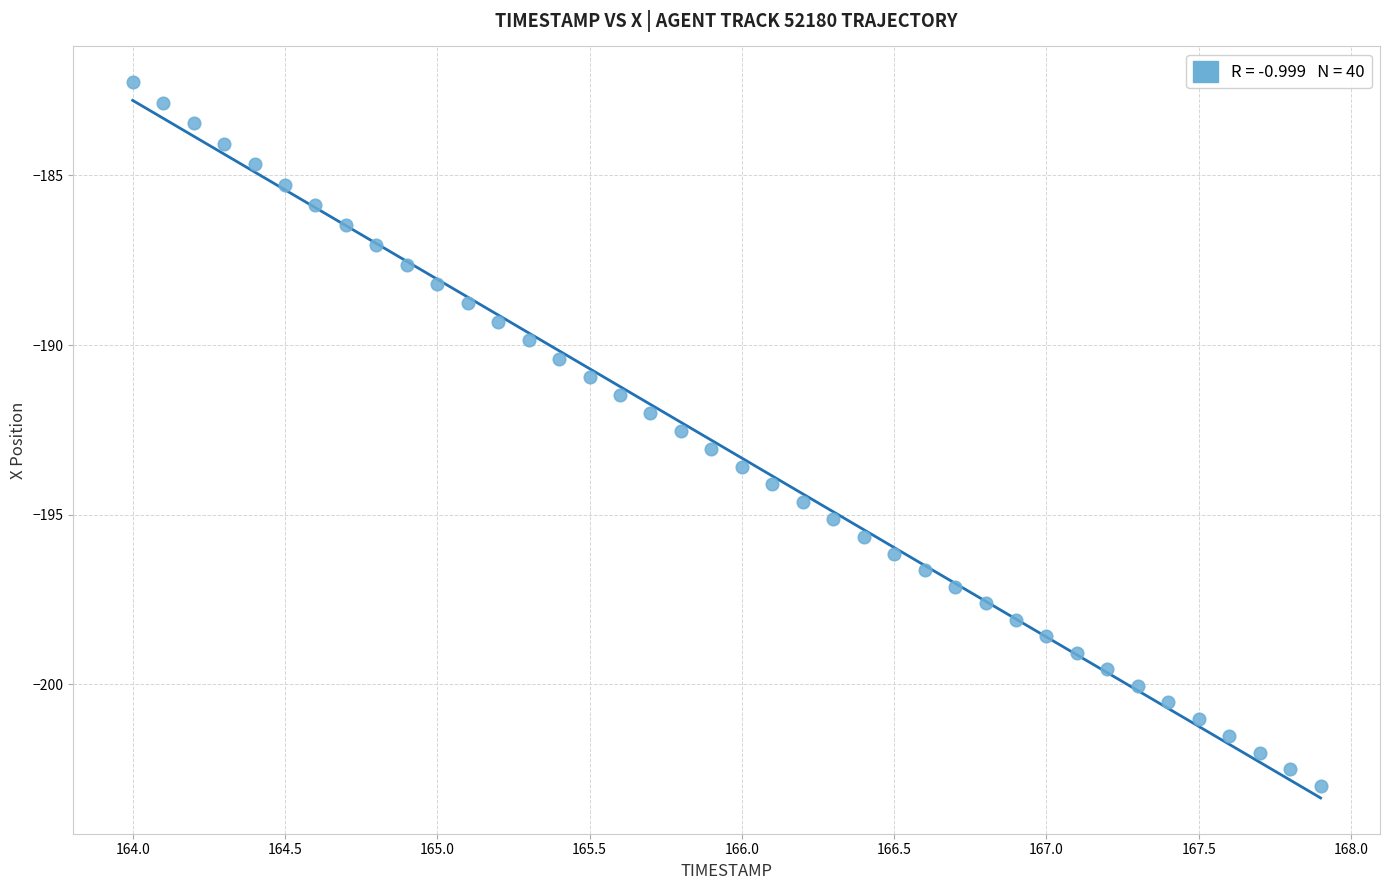

What is the range of X values (max minus min)?

3.9